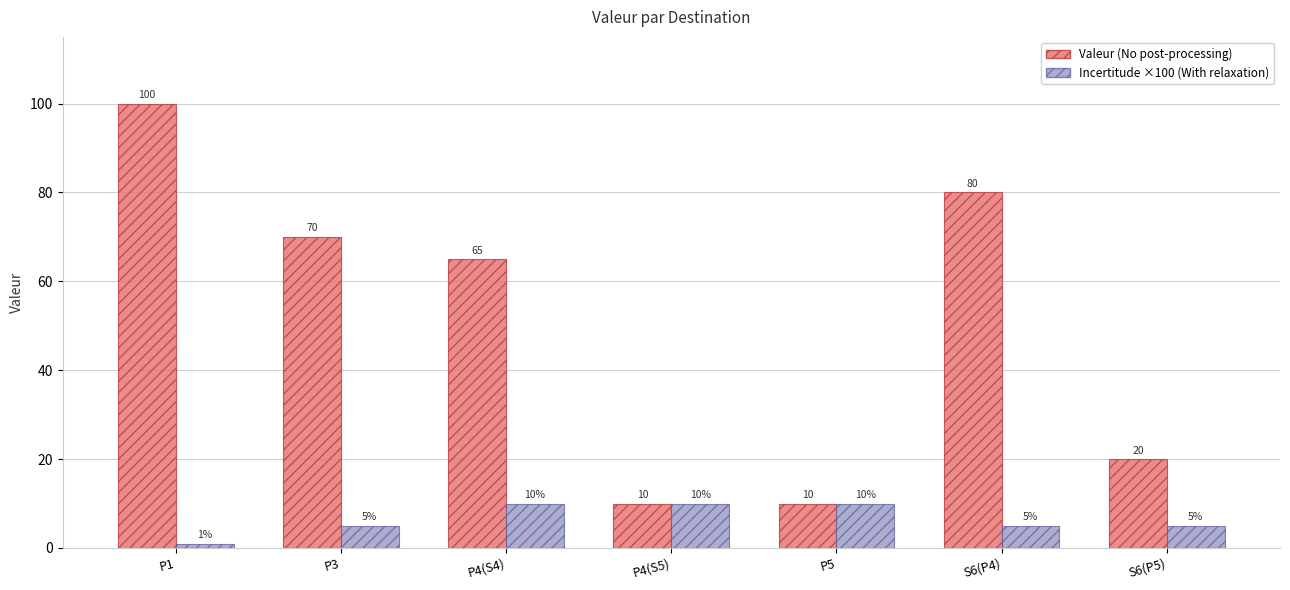

What is the total value across all series at S6(P4)?

85